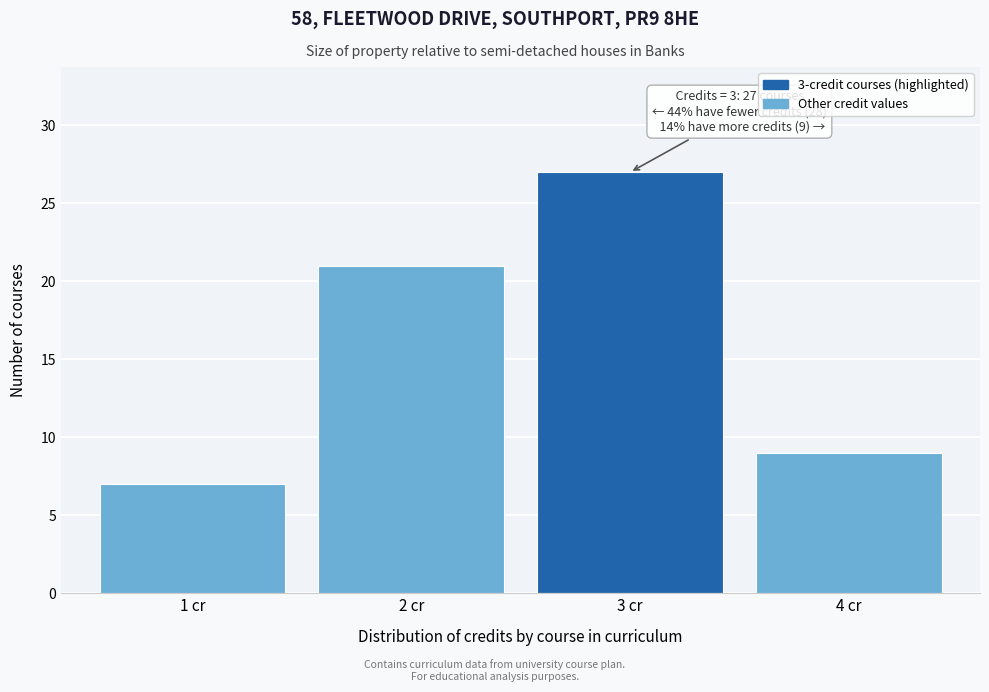

Reading left to right, list all the values displayed in this chart.

7	21	27	9